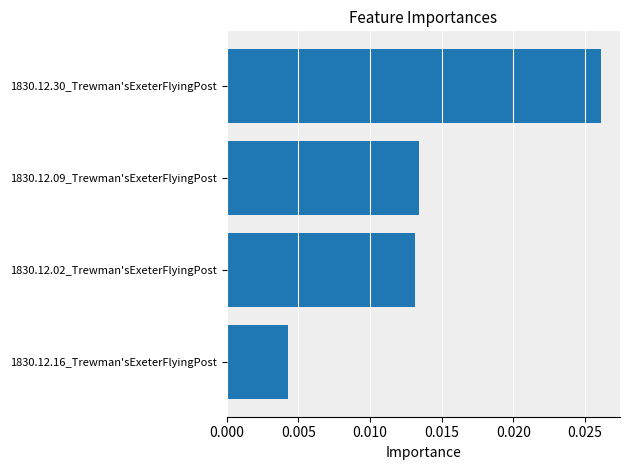

Rank the categories by value from highest to lowest.

1830.12.30_Trewman'sExeterFlyingPost, 1830.12.09_Trewman'sExeterFlyingPost, 1830.12.02_Trewman'sExeterFlyingPost, 1830.12.16_Trewman'sExeterFlyingPost